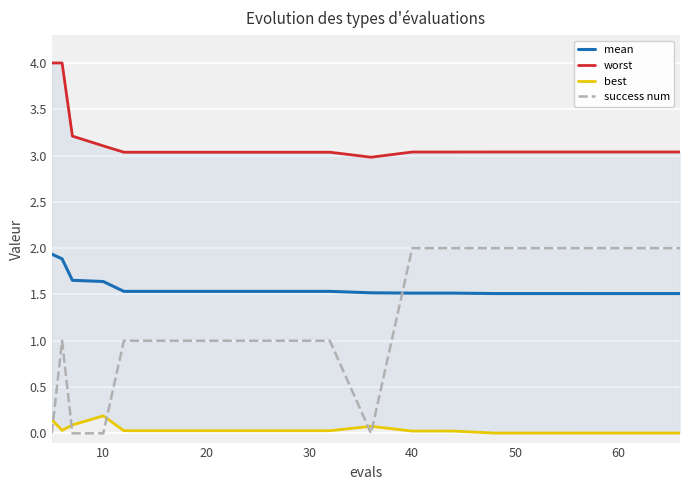

At how many categories does at least one series exceed 3?

18